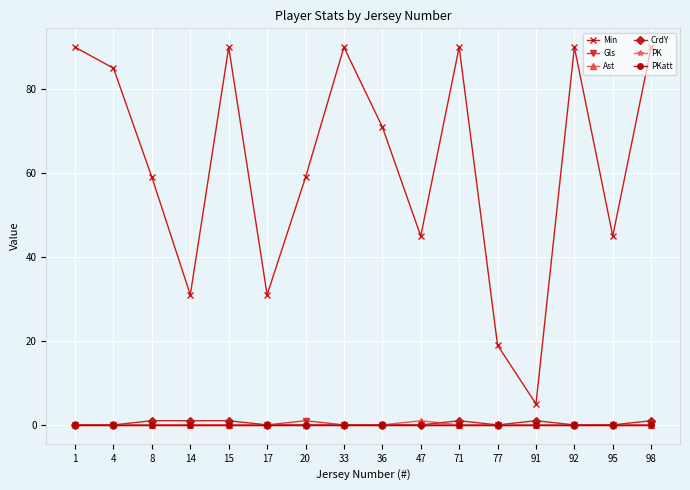

Which series ends up on top after the final intersection of CrdY and Ast?

CrdY